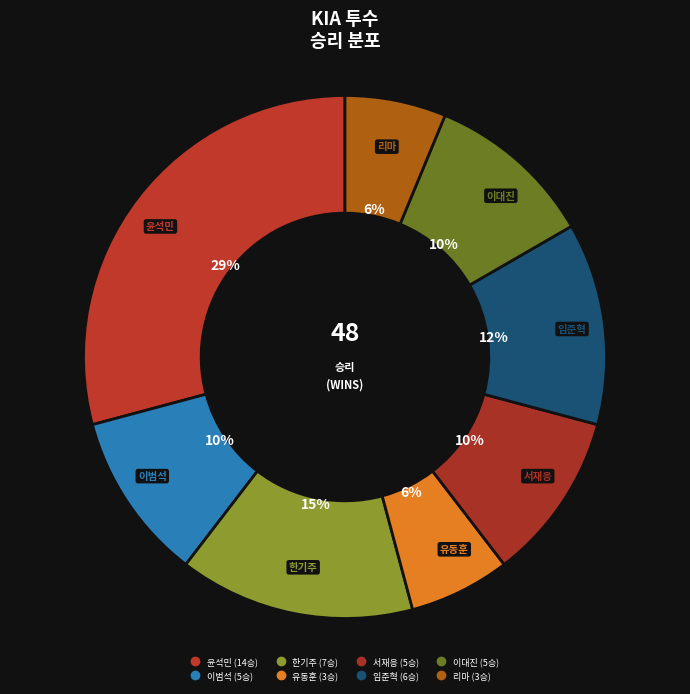

Count the number of slices in the pie.

8